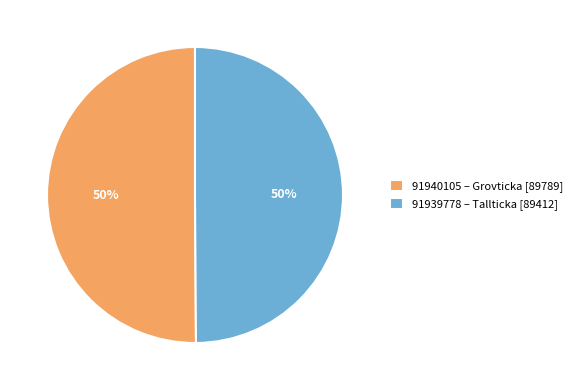

What is the ratio of the value at 91939778 – Tallticka [89412] to the value at 91940105 – Grovticka [89789]?

1.0